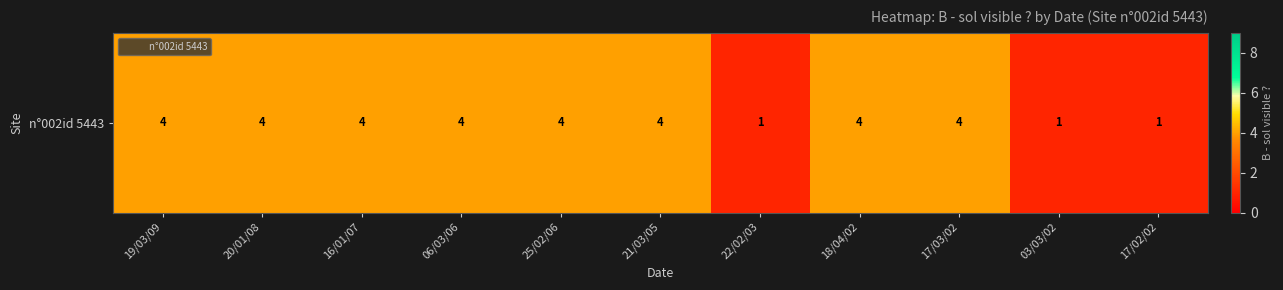

What is the minimum value shown in the chart?

1